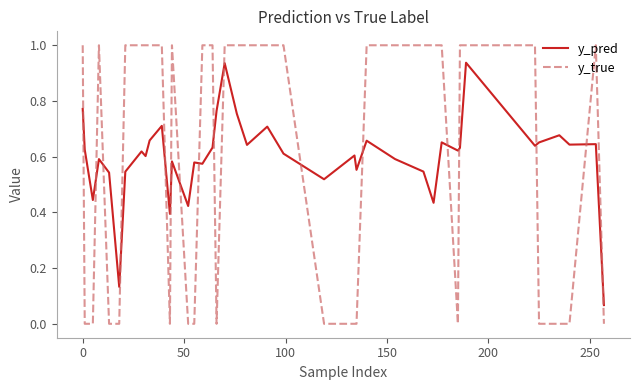

True or false: y_true and y_pred cross at least once.

True